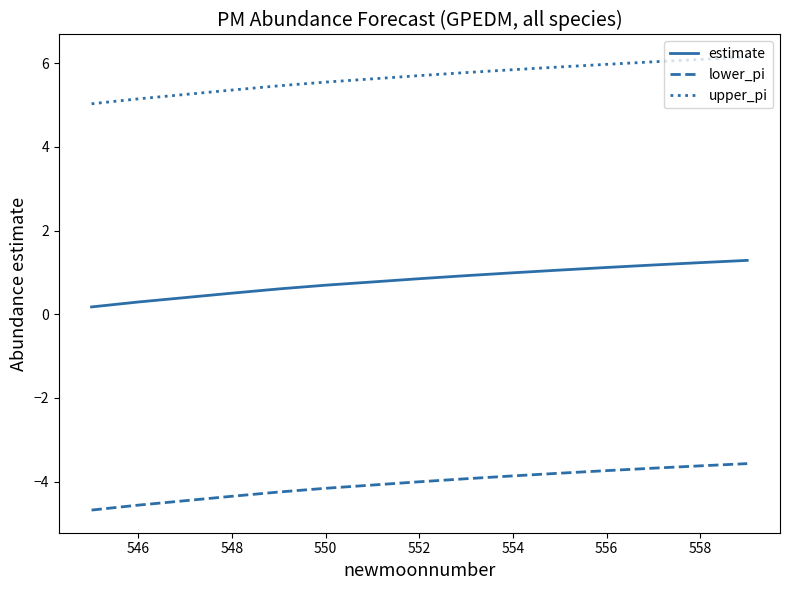

List the series in order of their peak value, highest first.

upper_pi, estimate, lower_pi